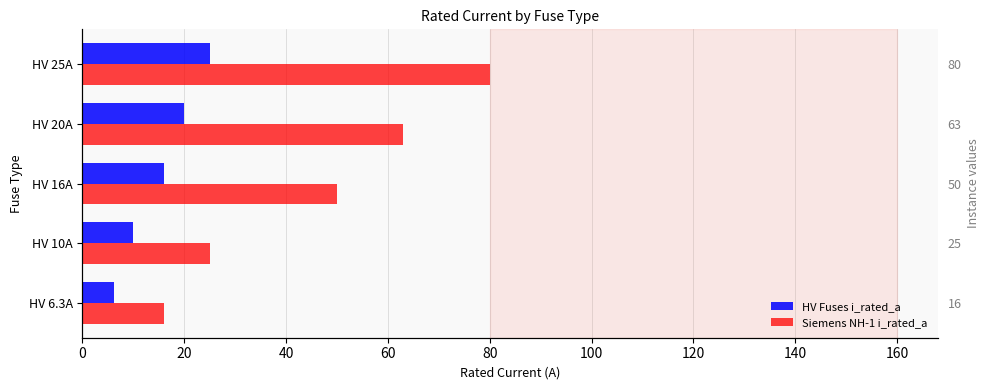

Rank the series by their maximum value, from lowest to highest.

HV Fuses i_rated_a, Siemens NH-1 i_rated_a